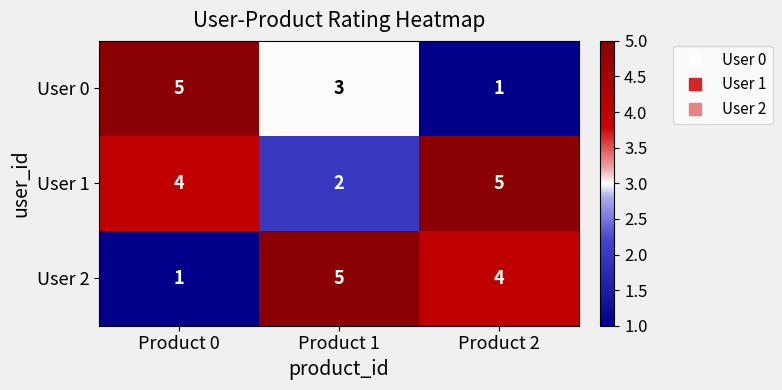

Reading left to right, what are all the values shown in this chart?

User 0: Product 0=5	Product 1=3	Product 2=1
User 1: Product 0=4	Product 1=2	Product 2=5
User 2: Product 0=1	Product 1=5	Product 2=4